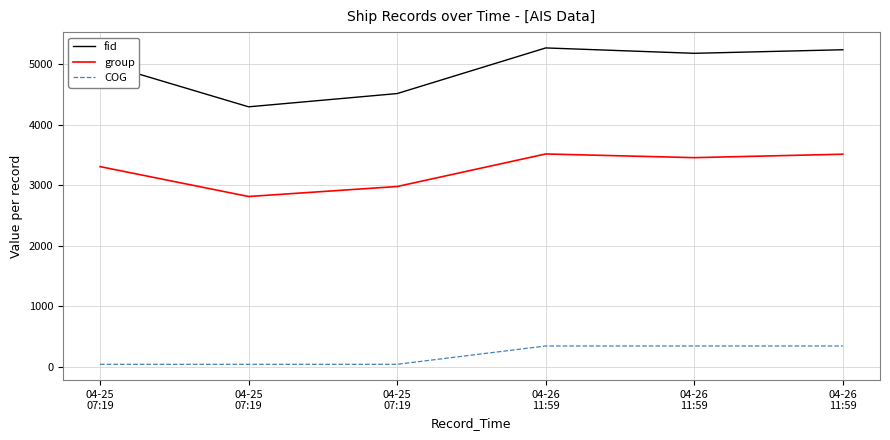

Reading left to right, list all the values displayed in this chart.

fid: 5031.0	4299.0	4518.0	5272.0	5183.0	5242.0
group: 3311.0	2817.0	2982.0	3520.0	3459.0	3516.0
COG: 44.6	44.6	44.6	347.4	347.4	347.4